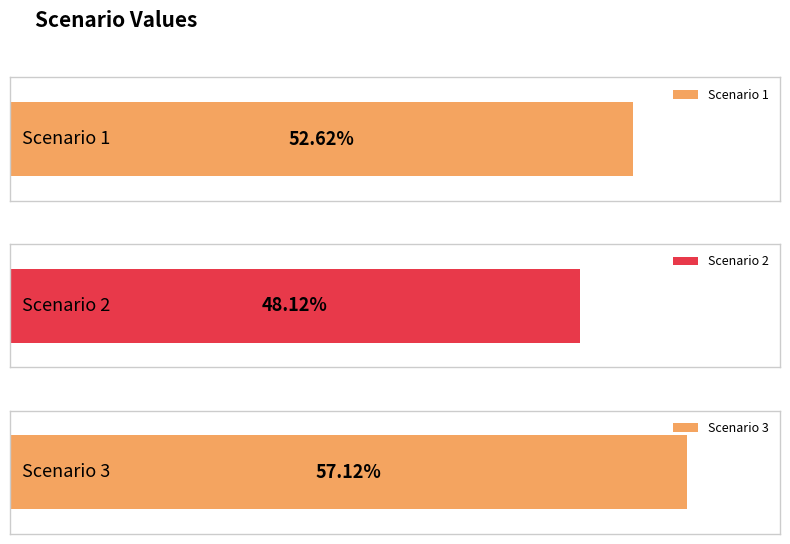

Rank the categories by value from lowest to highest.

2, 1, 3